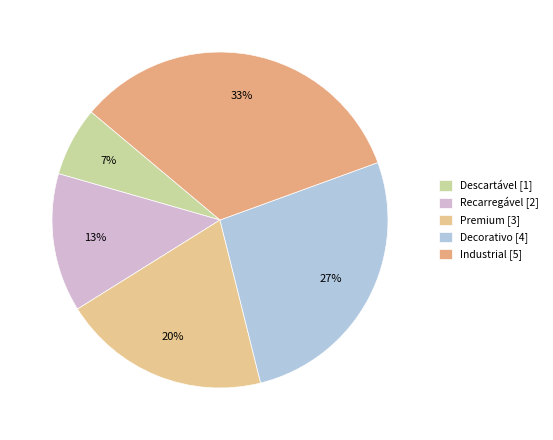

What is the change in value from Descartável to Decorativo?

+3